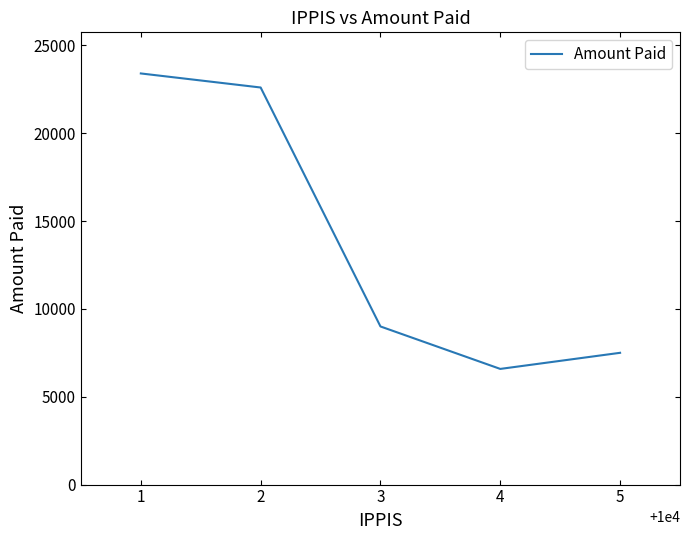

How many categories are shown in the chart?

5